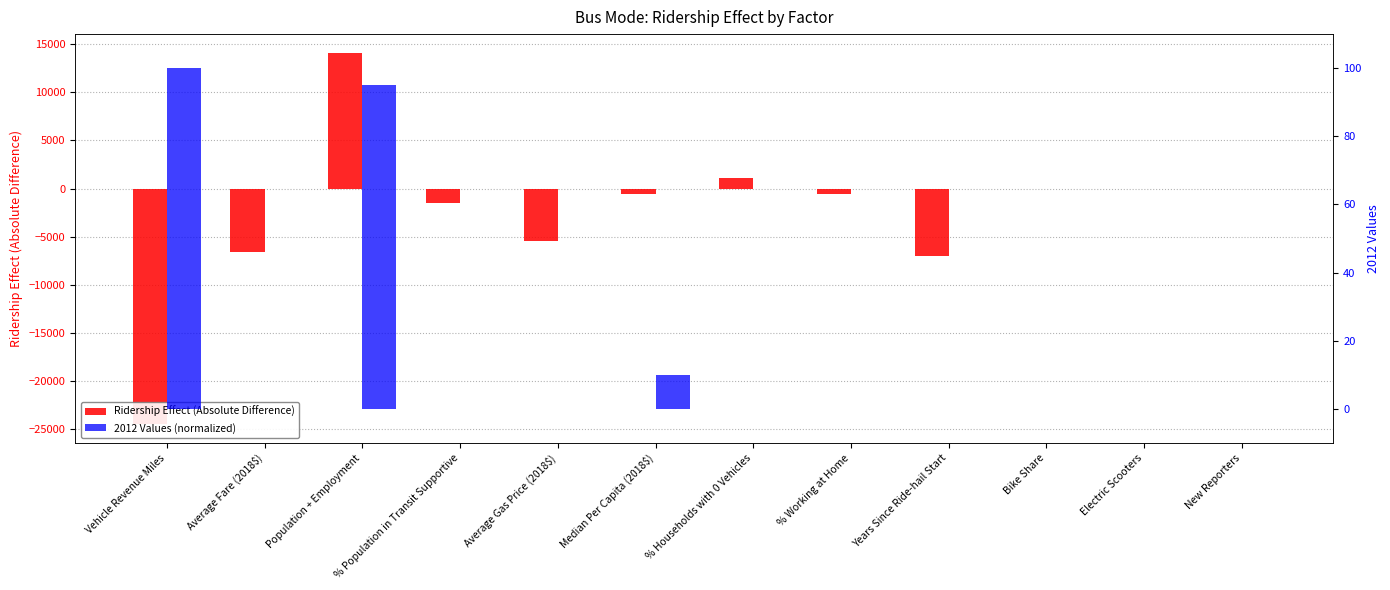

Rank the series by their maximum value, from lowest to highest.

2012 Values (normalized), Ridership Effect (Absolute Difference)